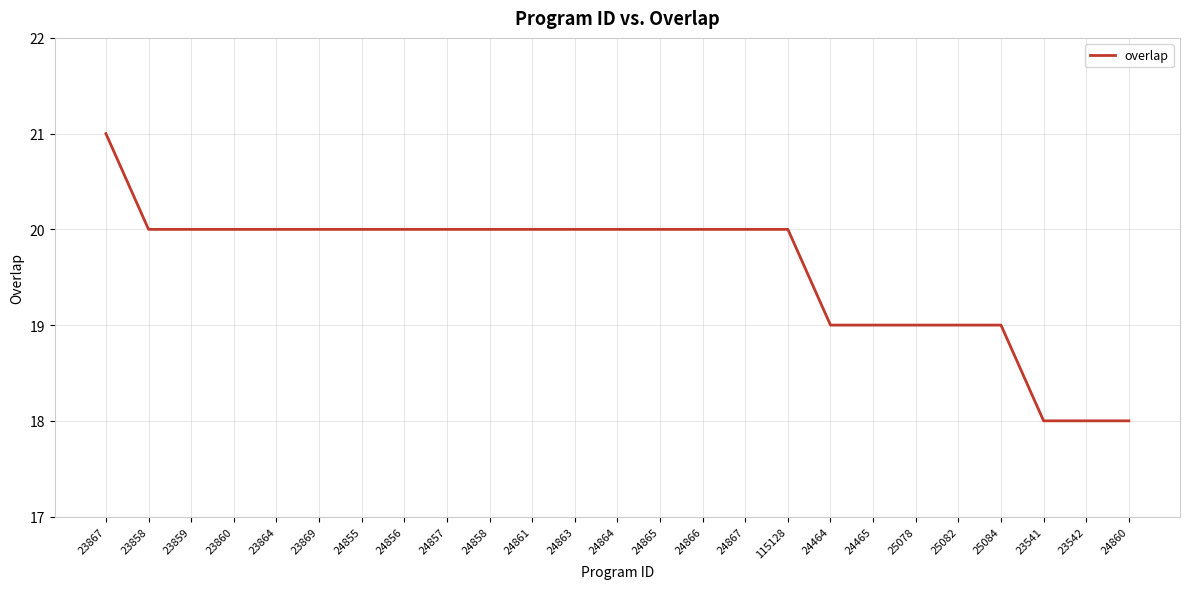

Reading left to right, transcribe all the data shown in this chart.

21	20	20	20	20	20	20	20	20	20	20	20	20	20	20	20	20	19	19	19	19	19	18	18	18